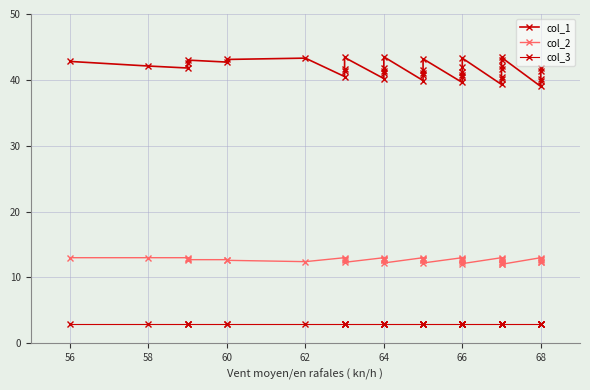

True or false: col_2 has a value of 18.0 at 30.

False